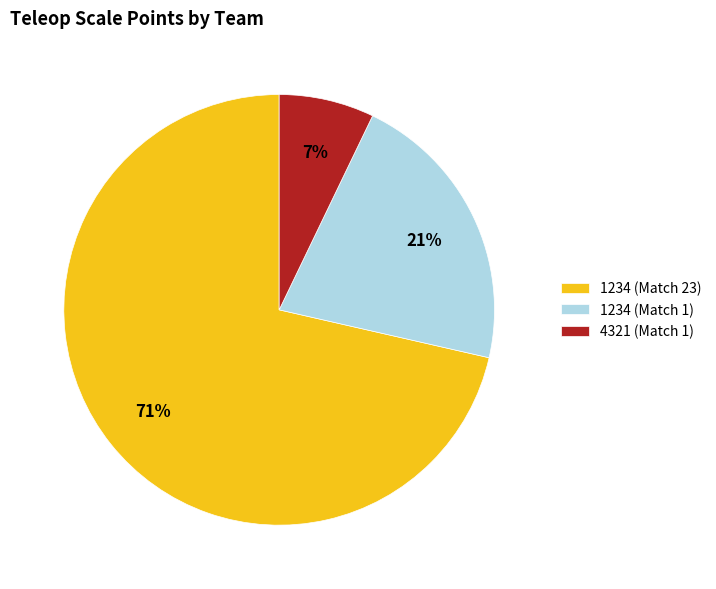

Which slice is the largest?

1234 (Match 23)